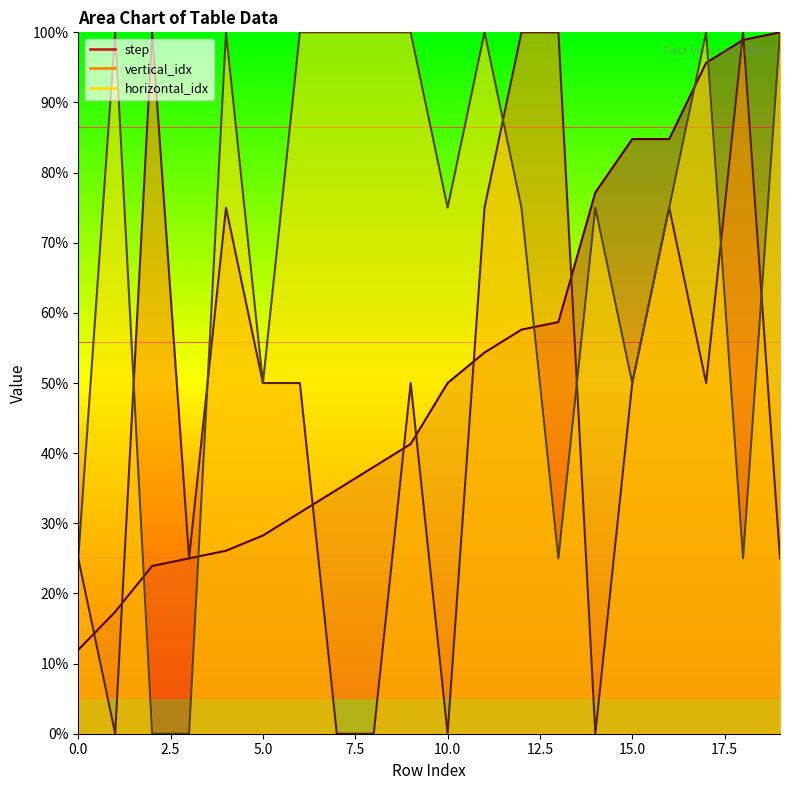

What is the difference between the maximum and minimum values in the step series?

88.0